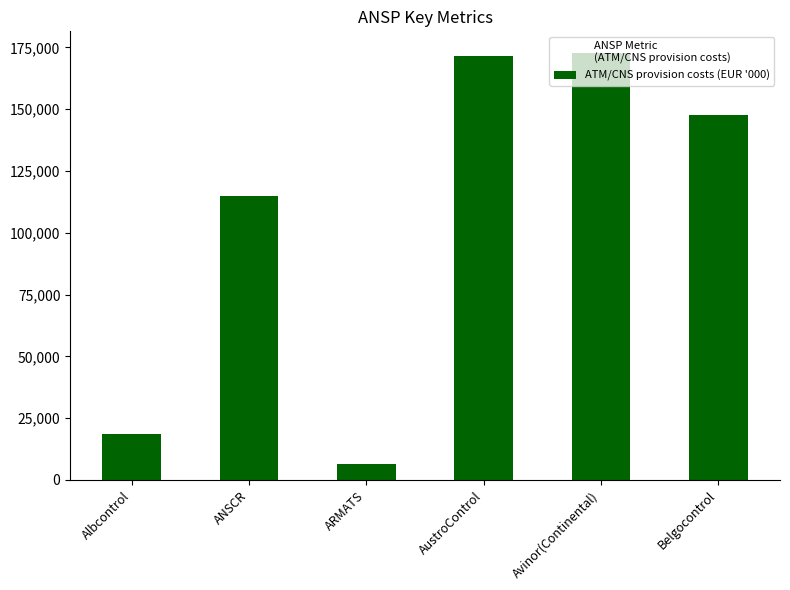

Between ANSCR and Avinor(Continental), which is larger?

Avinor(Continental)